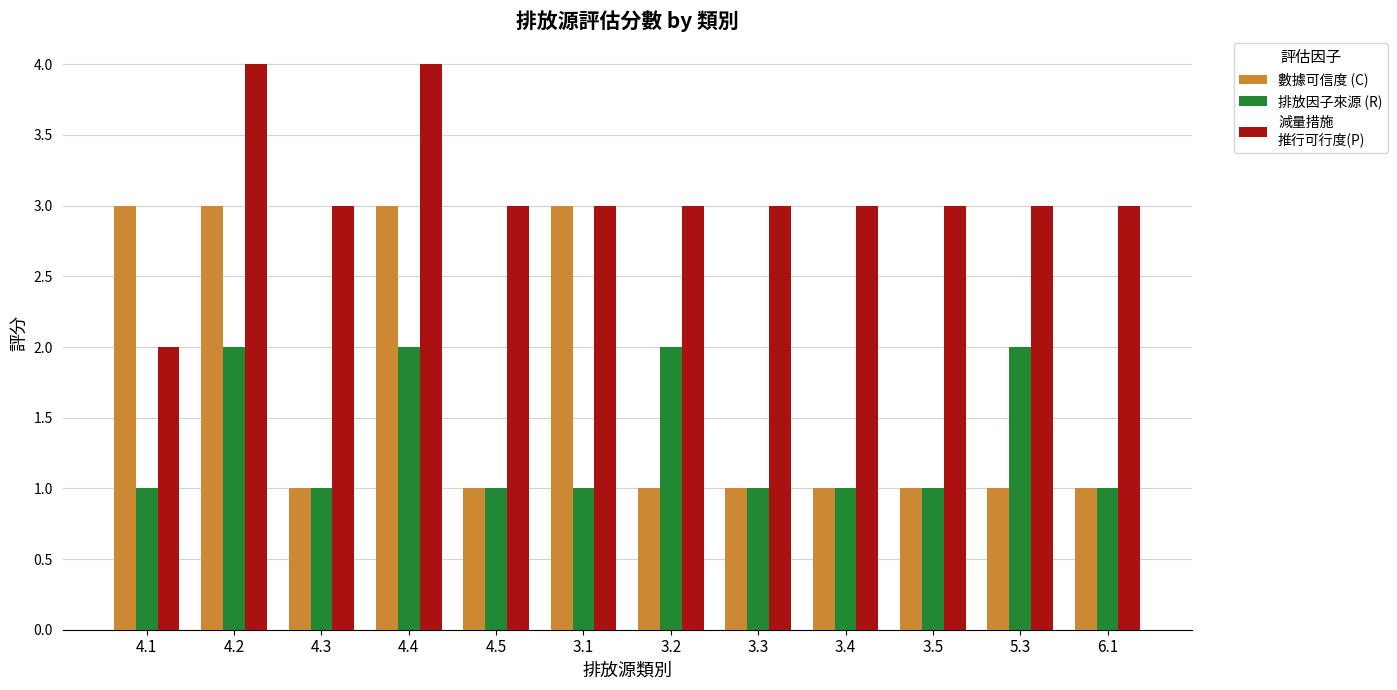

What is the total value across all series at 4.3?

5